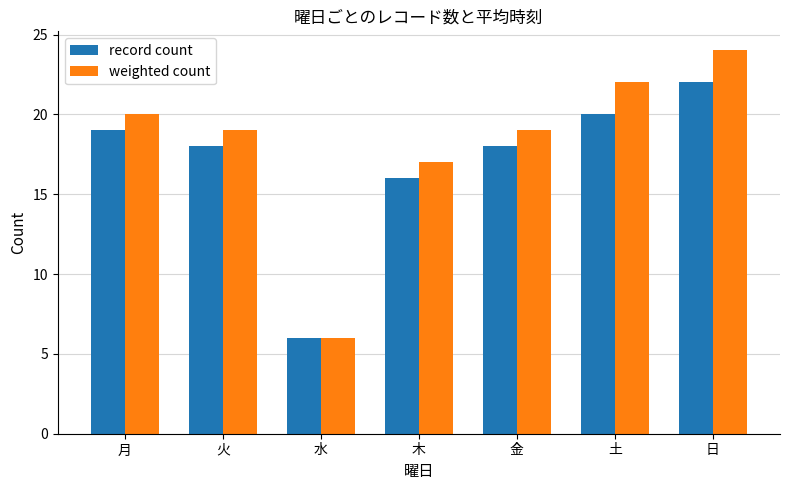

What is the spread (max minus min) of values at 月?

1